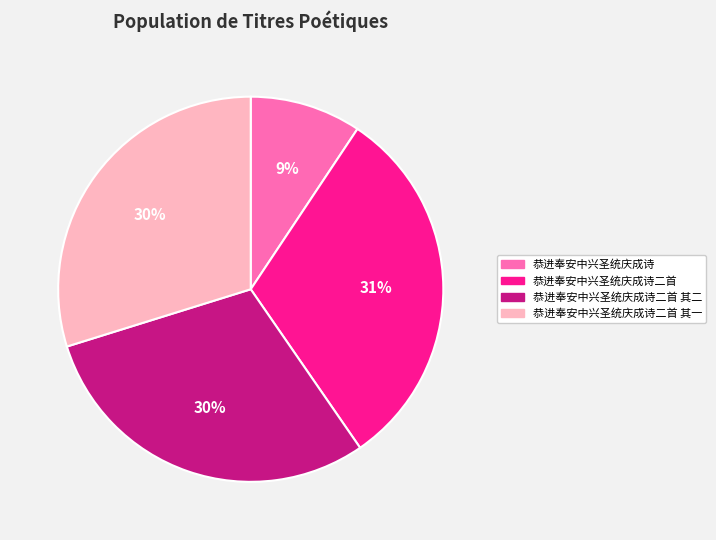

Is there any slice that represents more than half of the pie?

No